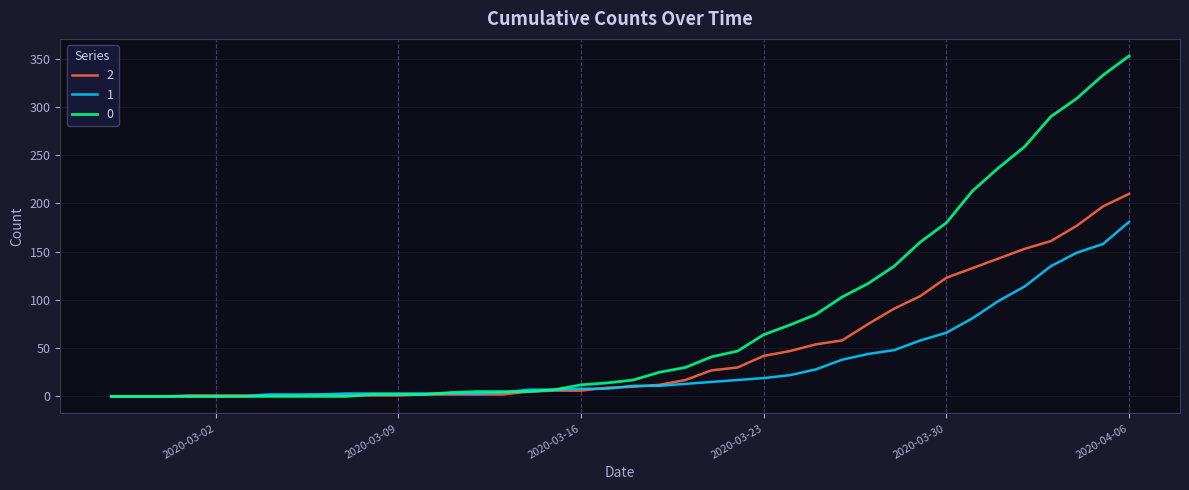

List the series in order of their overall mean, lowest first.

1, 2, 0